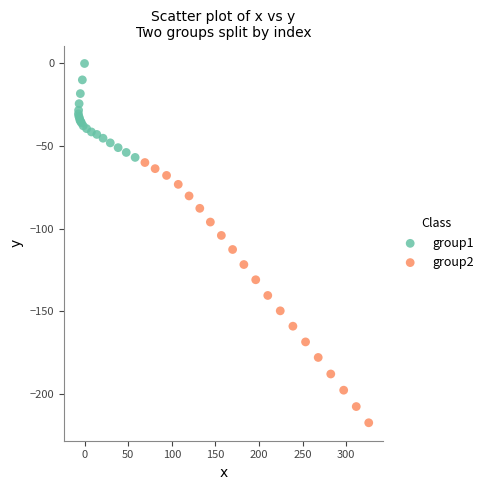

Which series has the largest Y range (max minus min)?

group2